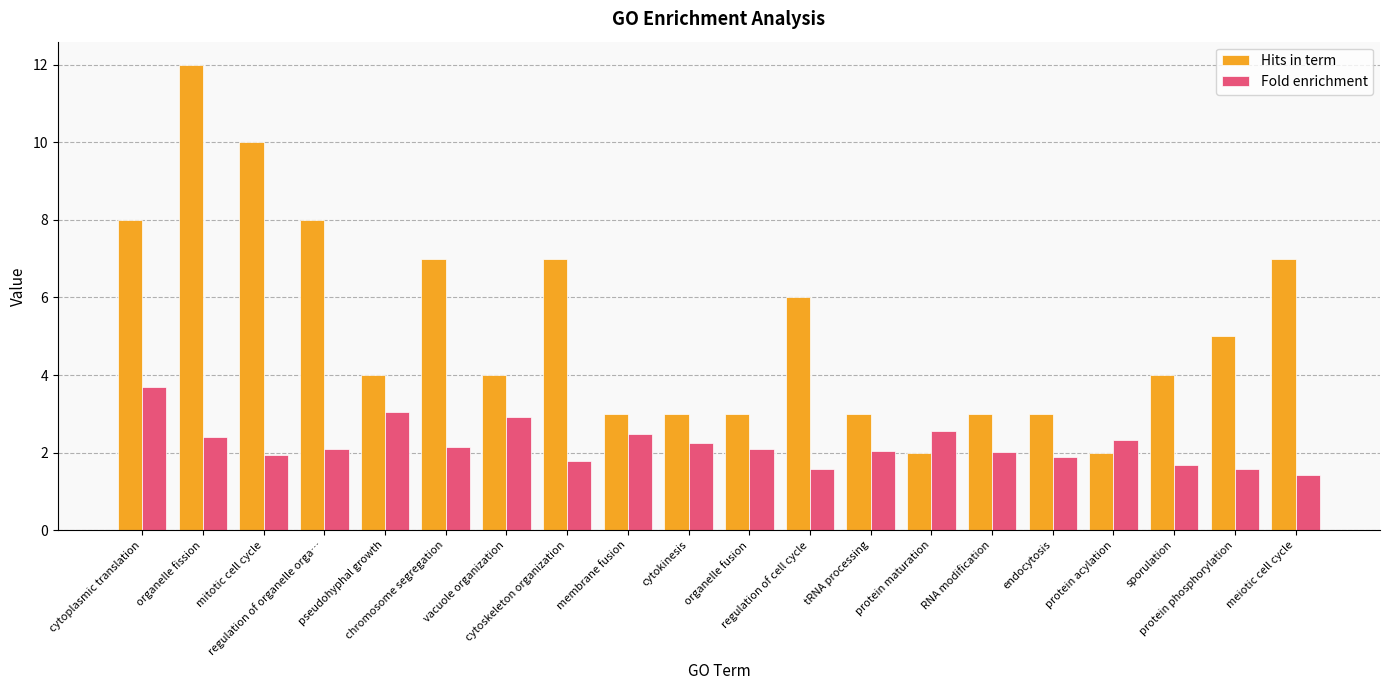

Reading right to left, what are all the values shown in this chart?

Hits in term: meiotic cell cycle=7.0	protein phosphorylation=5.0	sporulation=4.0	protein acylation=2.0	endocytosis=3.0	RNA modification=3.0	protein maturation=2.0	tRNA processing=3.0	regulation of cell cycle=6.0	organelle fusion=3.0	cytokinesis=3.0	membrane fusion=3.0	cytoskeleton organization=7.0	vacuole organization=4.0	chromosome segregation=7.0	pseudohyphal growth=4.0	regulation of organelle orga…=8.0	mitotic cell cycle=10.0	organelle fission=12.0	cytoplasmic translation=8.0
Fold enrichment: meiotic cell cycle=1.4	protein phosphorylation=1.6	sporulation=1.7	protein acylation=2.3	endocytosis=1.9	RNA modification=2.0	protein maturation=2.5	tRNA processing=2.0	regulation of cell cycle=1.6	organelle fusion=2.1	cytokinesis=2.3	membrane fusion=2.5	cytoskeleton organization=1.8	vacuole organization=2.9	chromosome segregation=2.1	pseudohyphal growth=3.1	regulation of organelle orga…=2.1	mitotic cell cycle=1.9	organelle fission=2.4	cytoplasmic translation=3.7